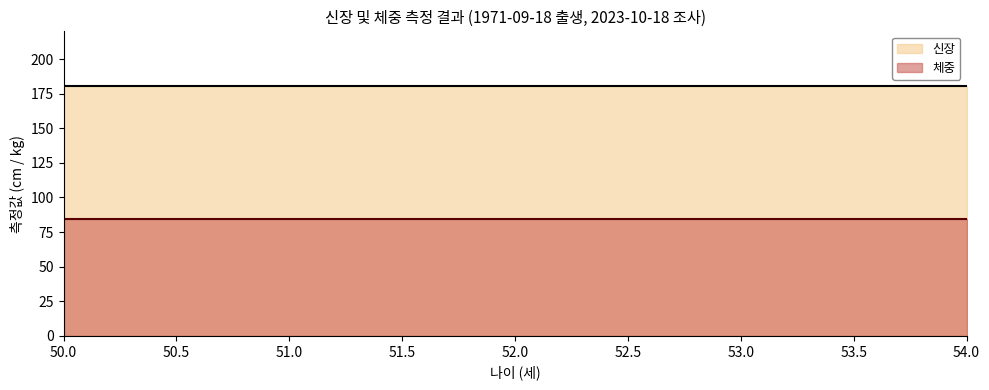

True or false: 체중 has a value of 84.7 at 2023-10-18.

True